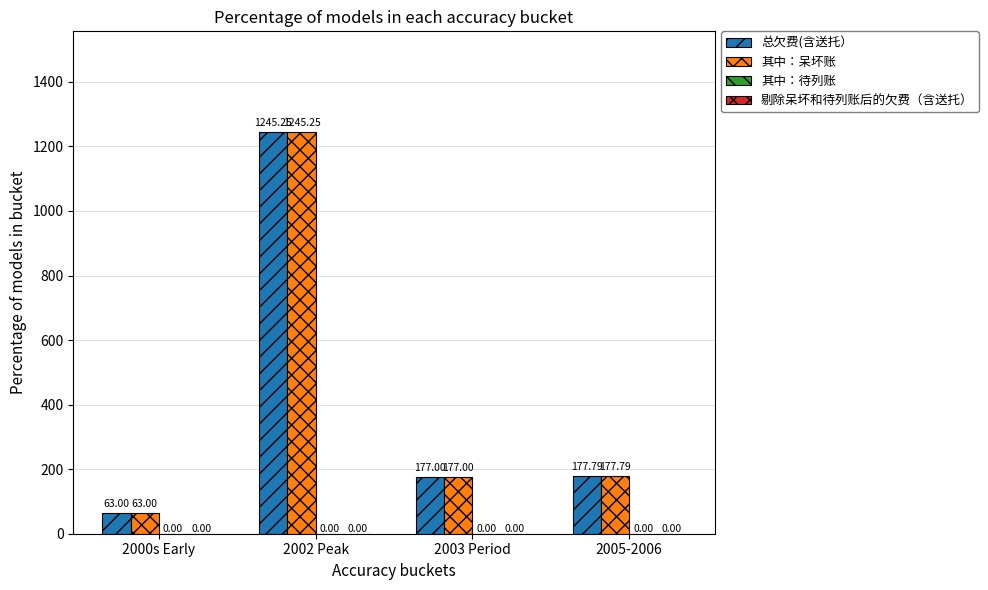

At which category is the sum across all series the highest?

2002 Peak